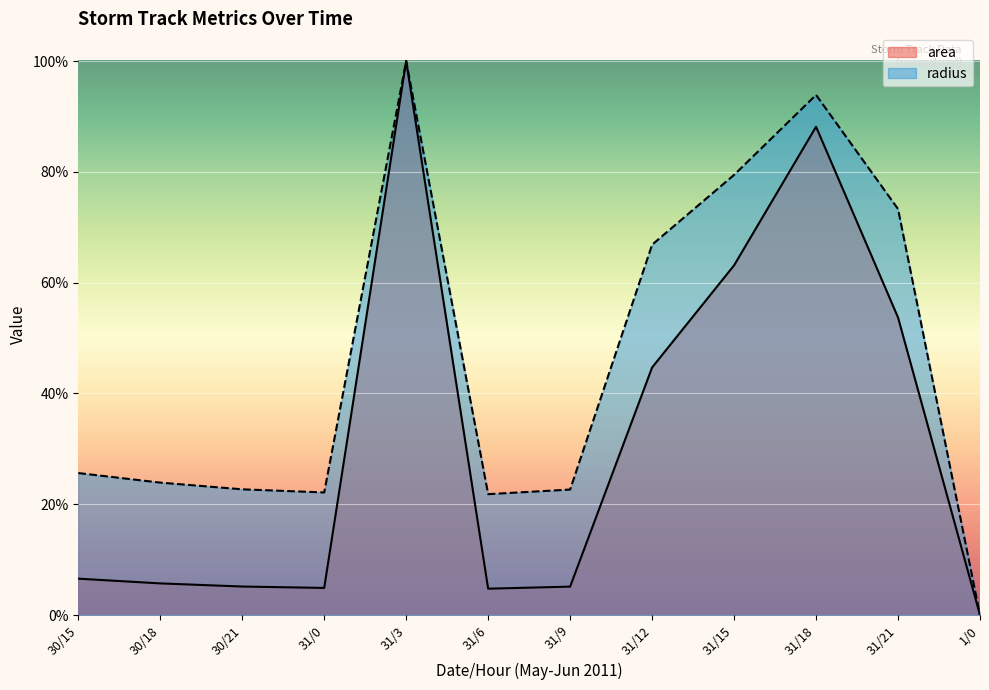

What is the label of the 7th point from the left?

31/9